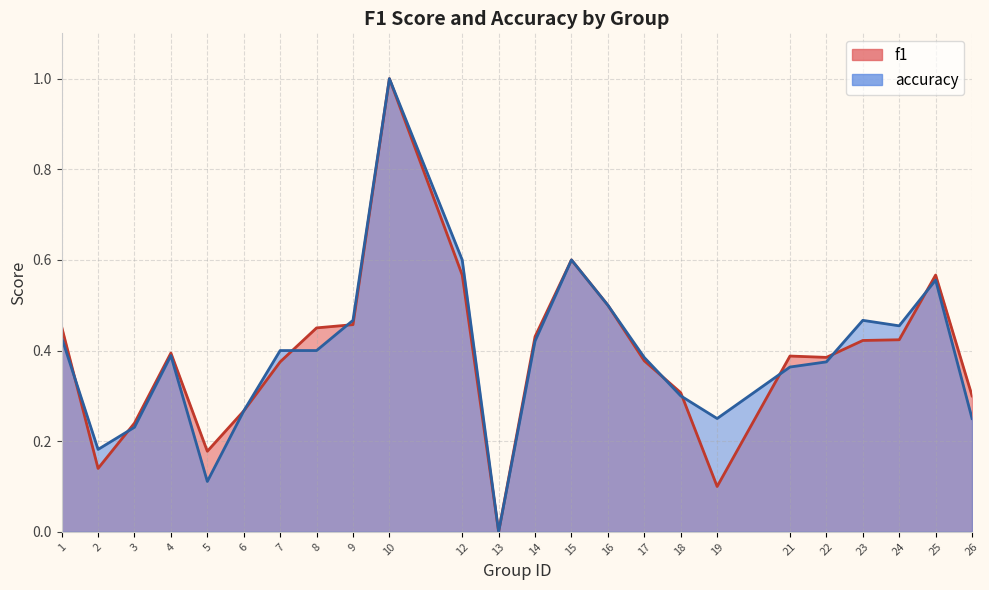

What is the total value across all series at 6?

0.5